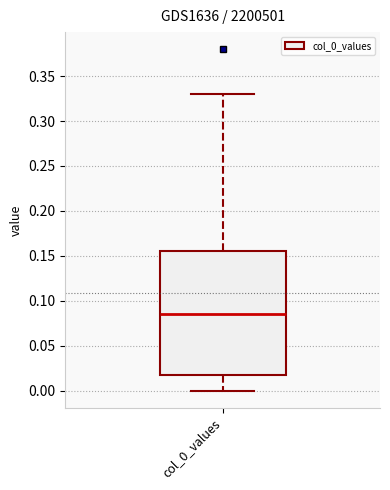

Read this box plot against the y-axis: the position of the median line, the range covered by the box, and the ends of both whiskers. The values are not printed on the chart, so give them approximately, as read against the axis.

median 0.085, box 0.015 to 0.155, whiskers 0.000 to 0.330